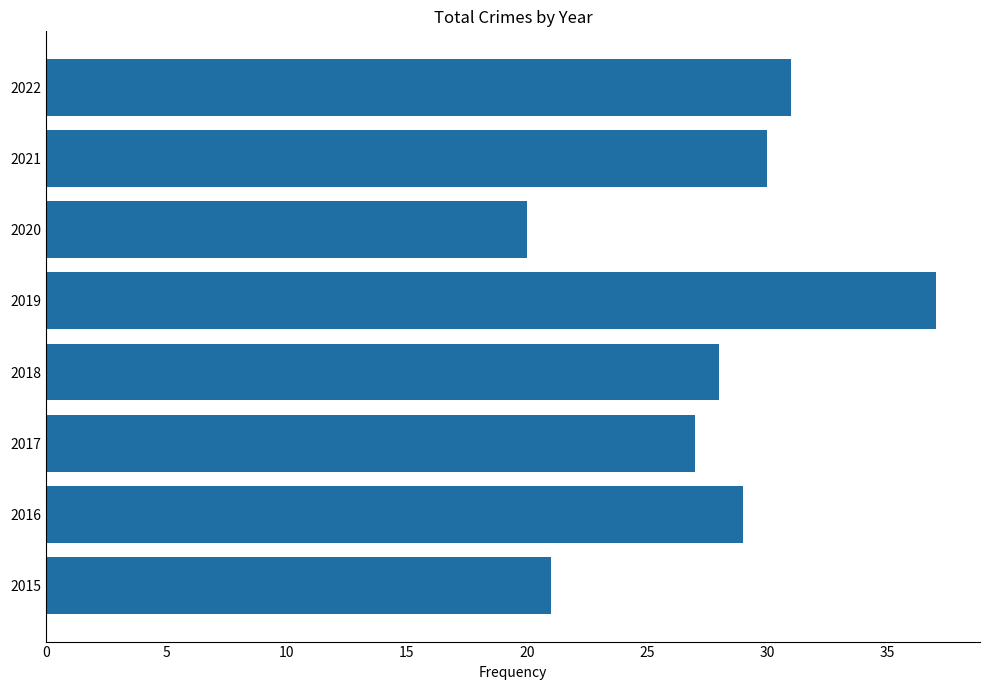

What is the ratio of the value at 2016 to the value at 2018?

1.0